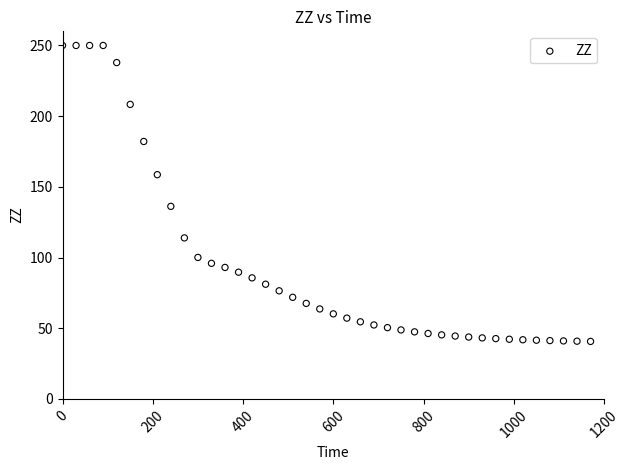

What Y value in the scatter plot is closest to 145?

136.2